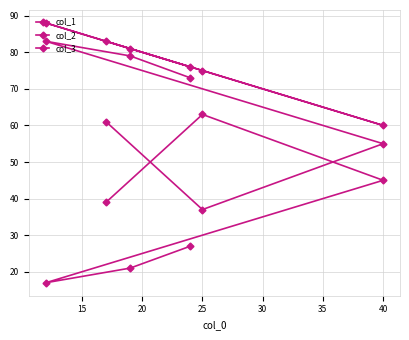

How many series are shown in this chart?

3